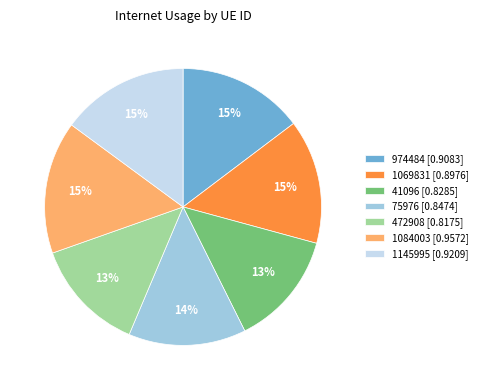

How many slices are in this pie chart?

7